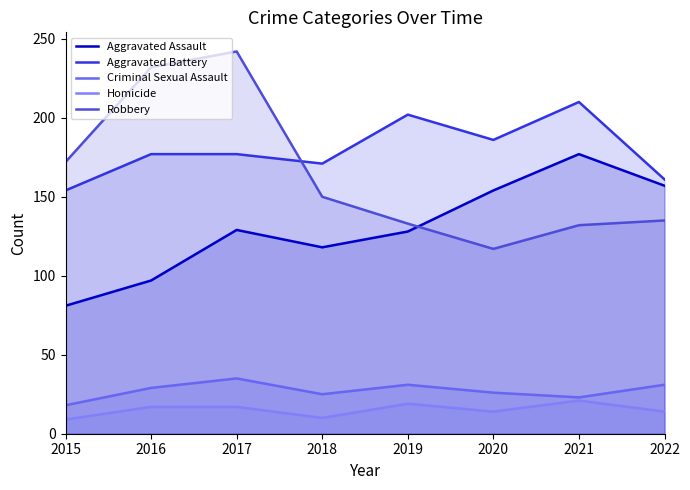

Which category has the lowest value in the Robbery series?

2020